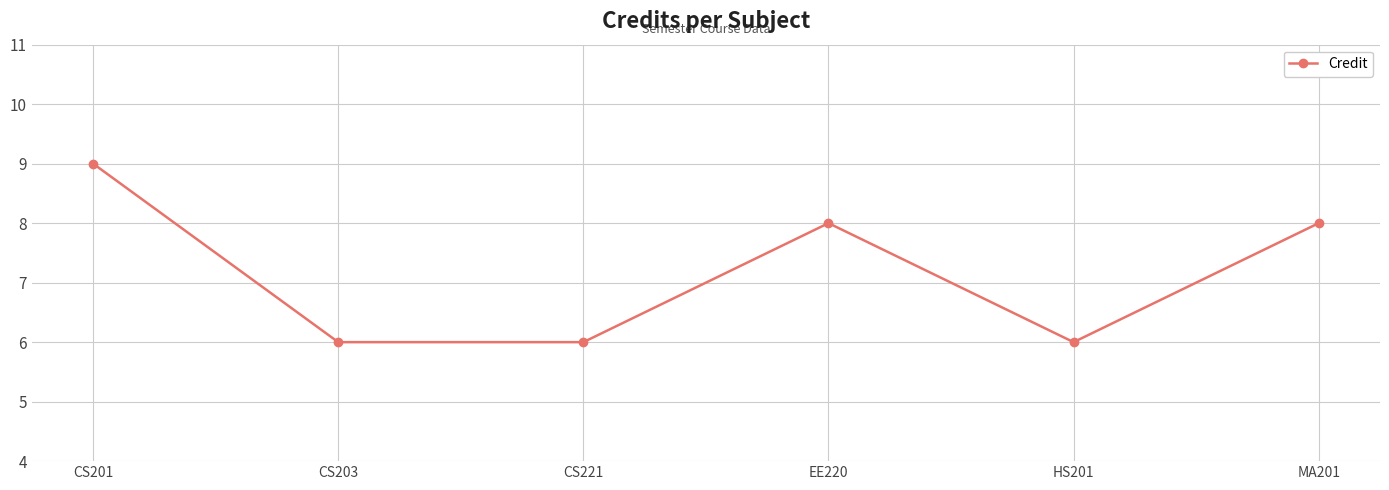

Does the chart have visible grid lines?

Yes